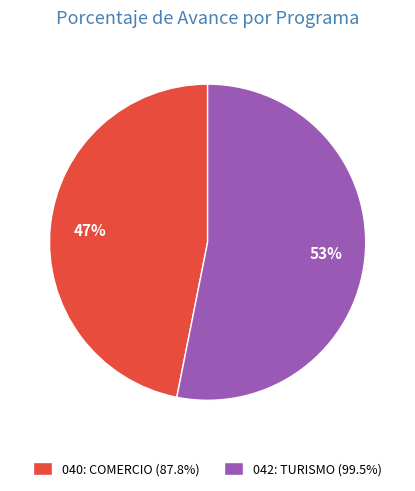

The 042: TURISMO slice represents 53% of the pie. True or false?

True